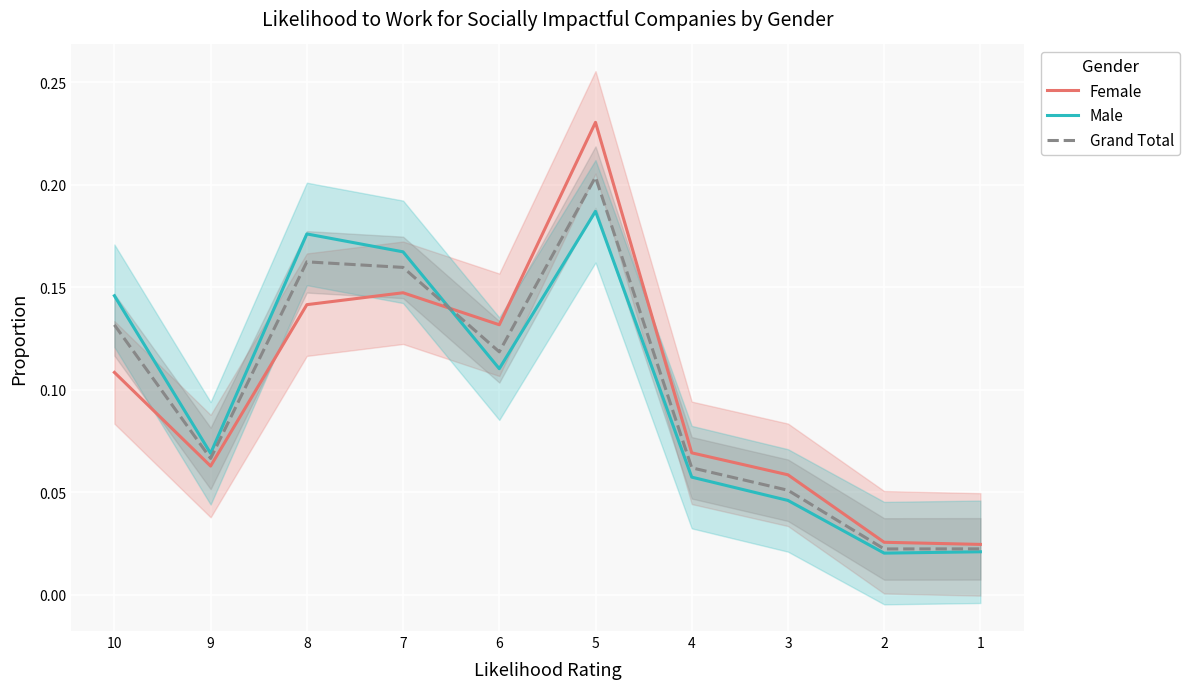

True or false: Female and Male cross at least once.

True